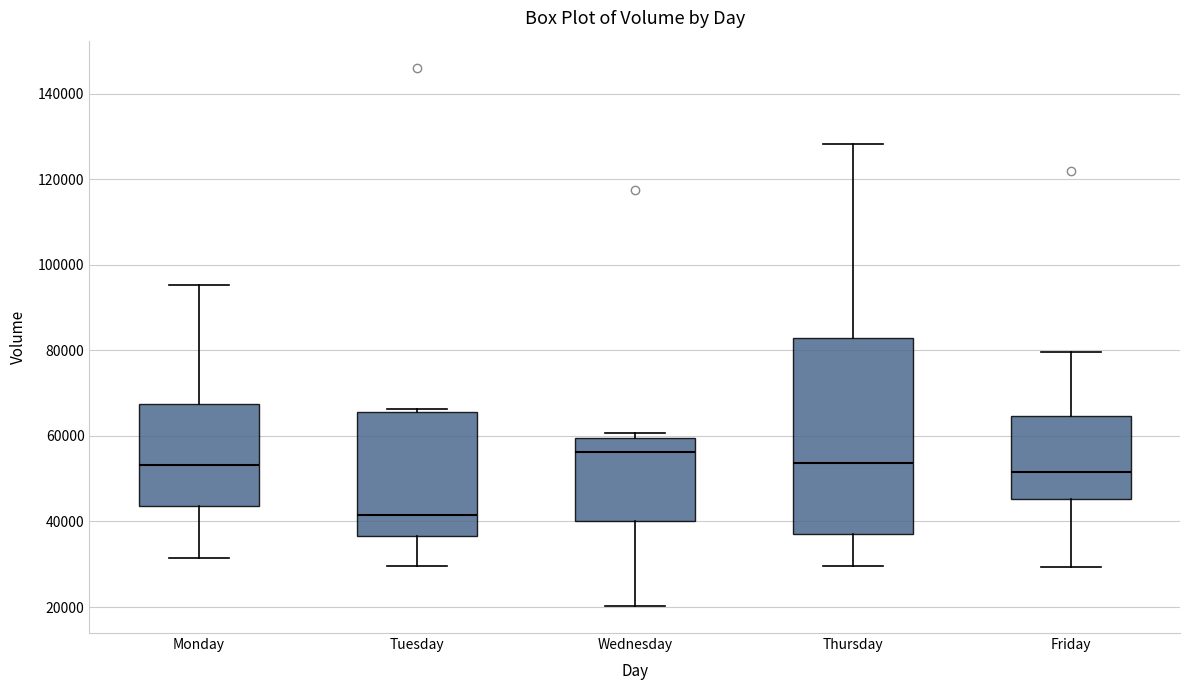

Reading left to right, transcribe this box plot: for each box, give where its median line is, the range the box spans, and where its two whiskers end, as read against the y-axis. The values are not printed on the chart, so give them approximately, as read against the axis.

Monday: median 54000, box 44000 to 68000, whiskers 32000 to 96000
Tuesday: median 42000, box 36000 to 66000, whiskers 30000 to 66000 (just above the box's upper edge)
Wednesday: median 56000, box 40000 to 60000, whiskers 20000 to 60000 (just above the box's upper edge)
Thursday: median 54000, box 36000 to 82000, whiskers 30000 to 128000
Friday: median 52000, box 46000 to 64000, whiskers 30000 to 80000